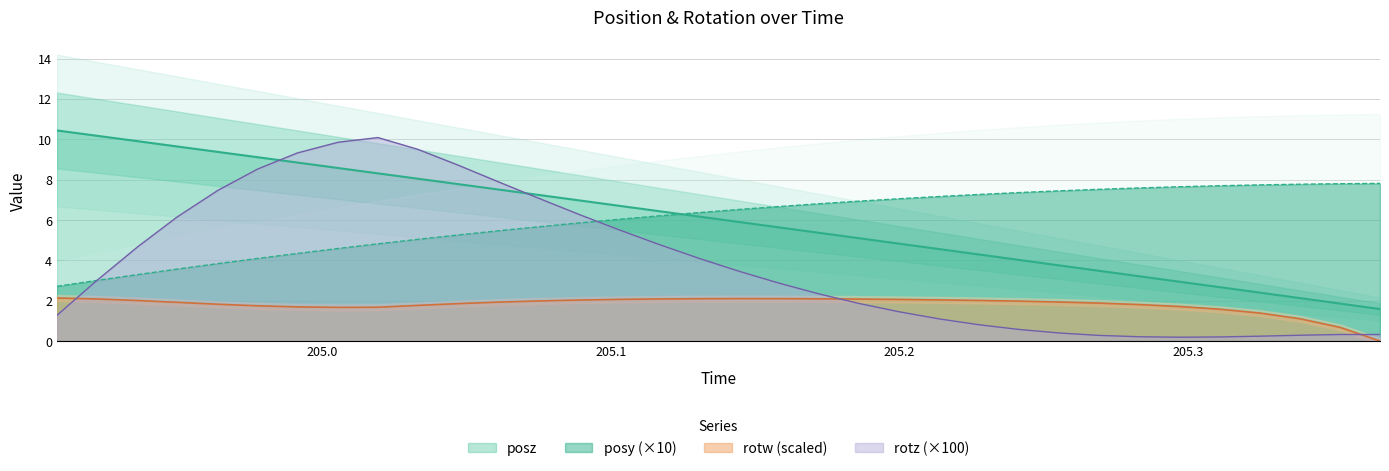

Between 205.1445 and 204.936, which is larger?

205.1445